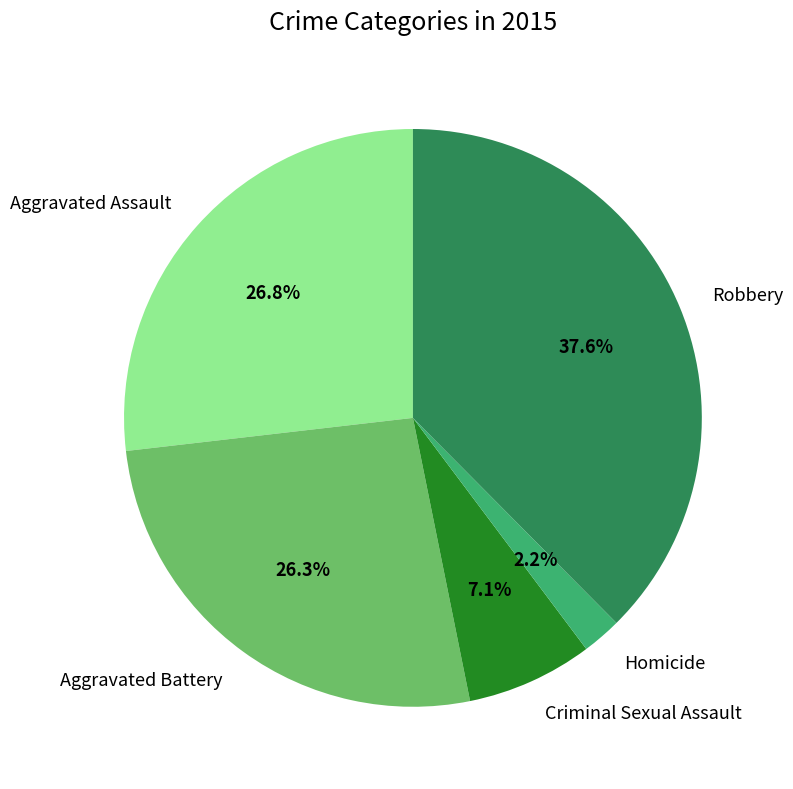

Which category has the biggest portion of the pie?

Robbery